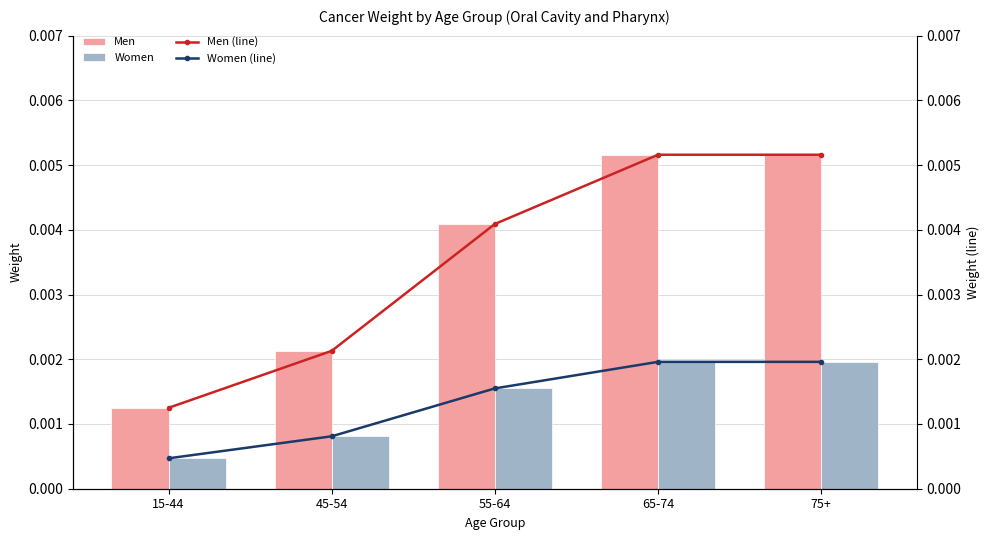

What is the label of the 1st bar from the right?

75+